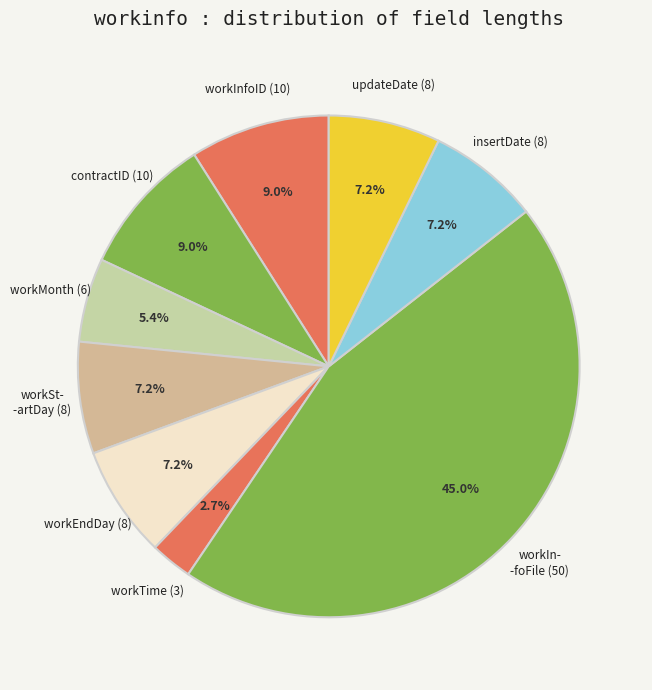

How many segments does this pie chart have?

9